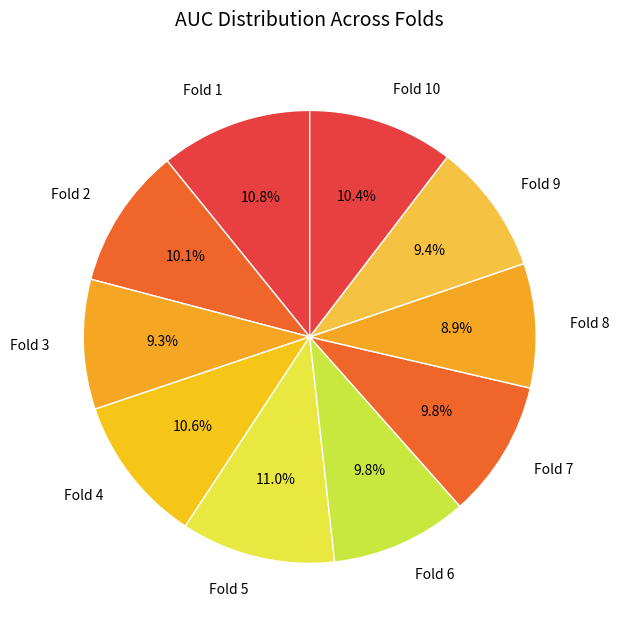

To the nearest percent, what is the combined percentage of Fold 8 and Fold 5?

20%